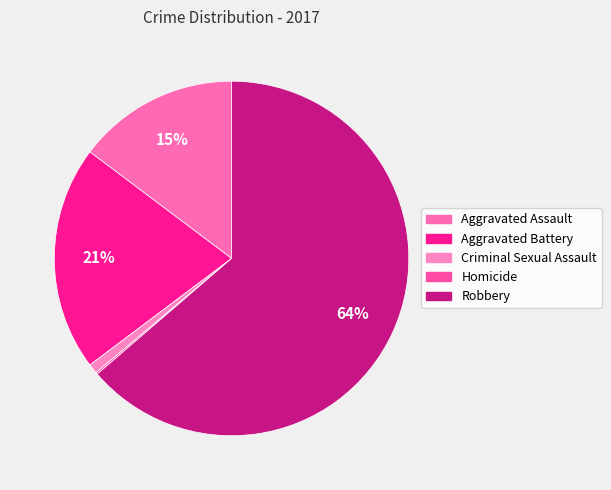

What percentage do Criminal Sexual Assault and Homicide together represent?

1.1%